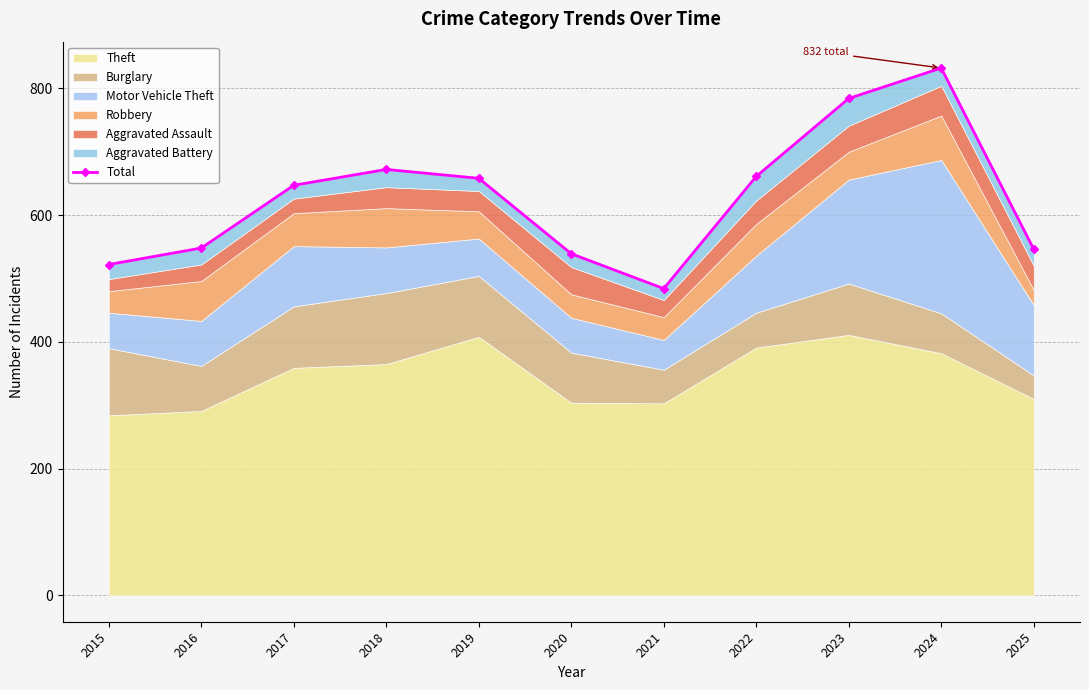

What is the difference between the second highest and minimum values?

300